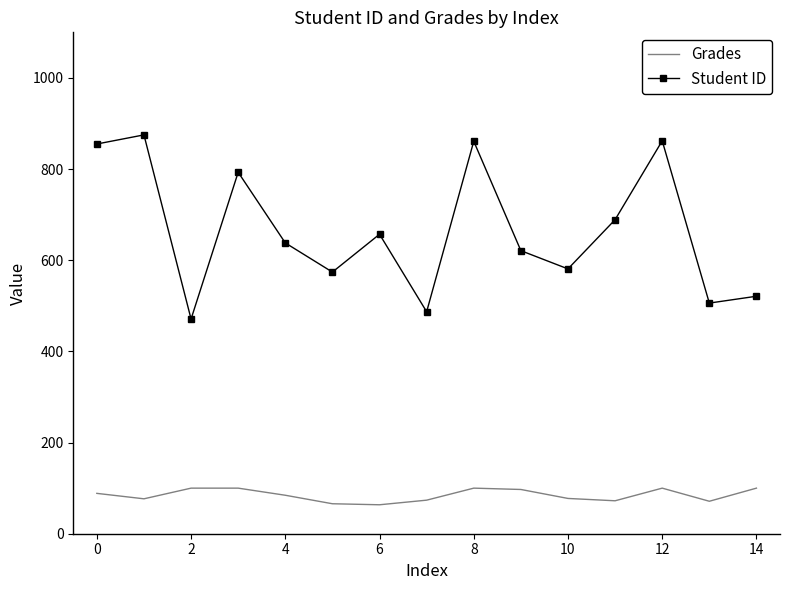

What is the difference between the maximum and second lowest values in the Student ID series?

388.0